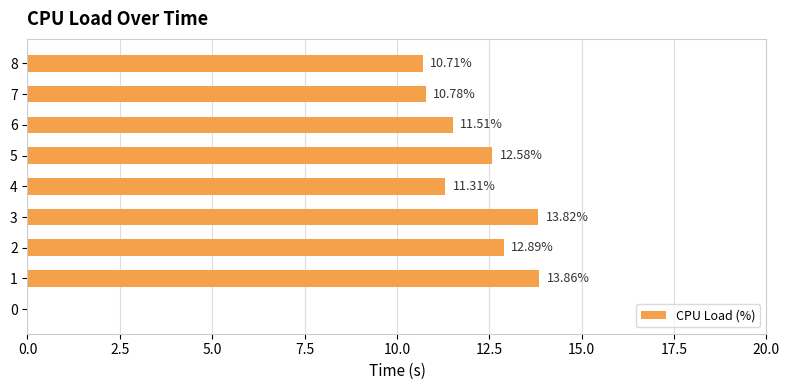

What is the sum of the values at 0 and 6?

11.5